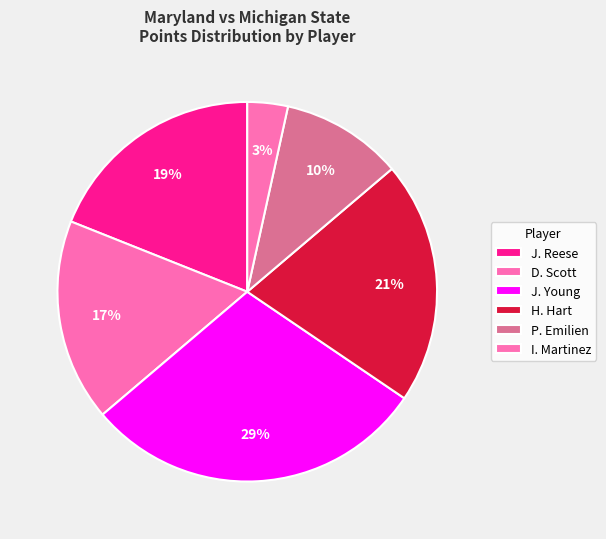

Is there a majority slice in this chart?

No